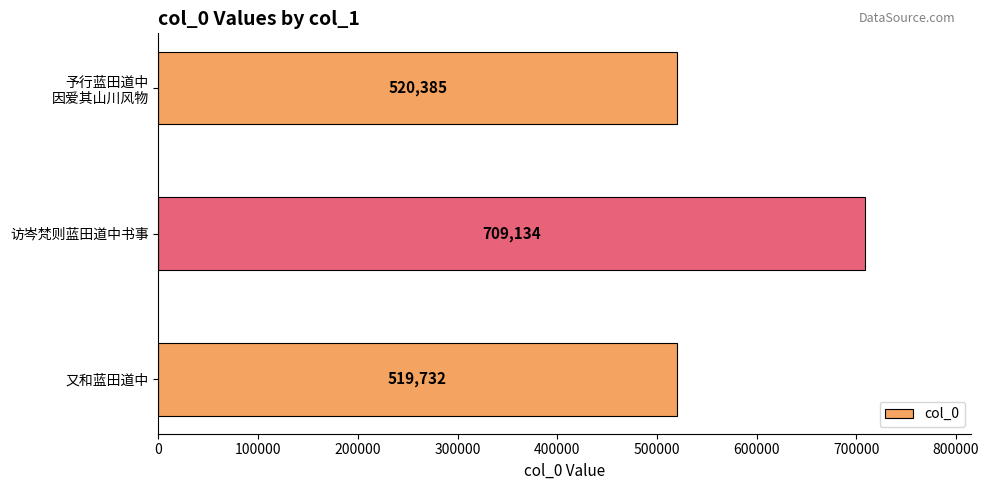

List the labels in order of value, largest first.

访岑梵则蓝田道中书事, 予行蓝田道中
因爱其山川风物, 又和蓝田道中